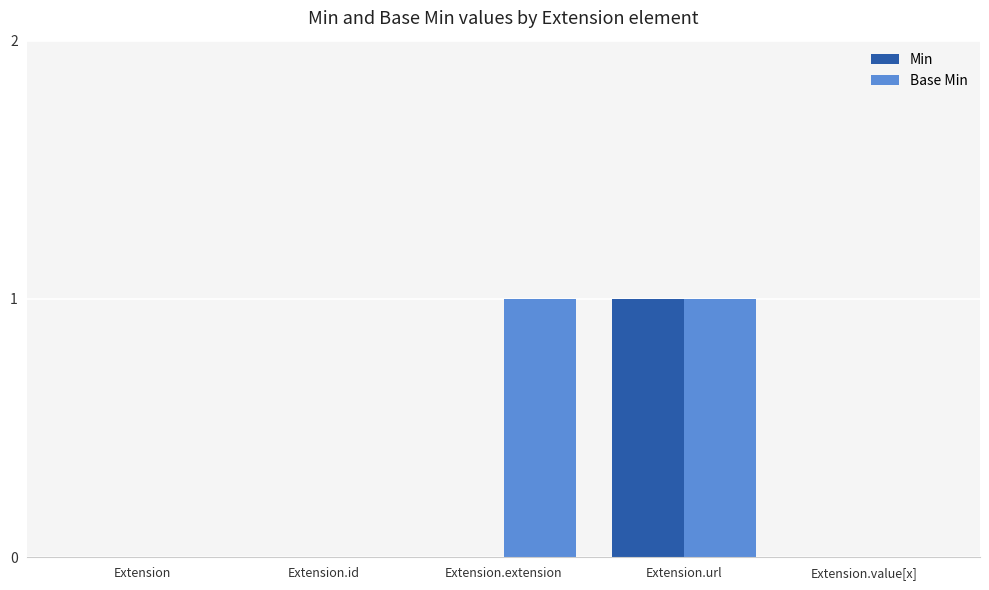

What are all the series names shown in the legend?

Min, Base Min